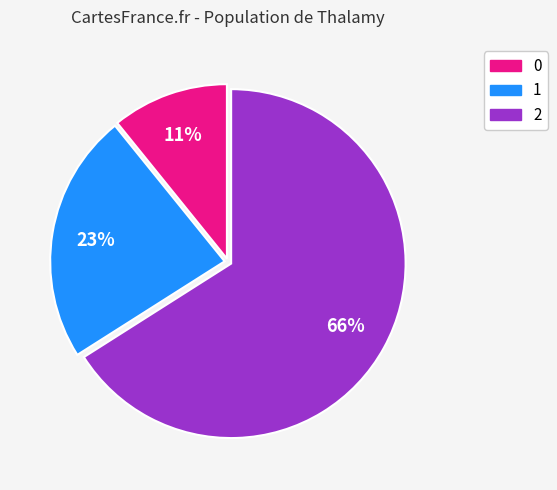

What is the ratio of the value at 1 to the value at 0?

2.1